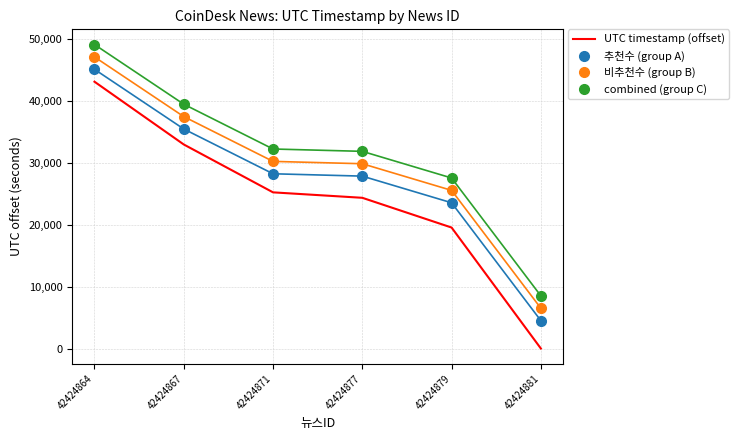

Which category has the highest value across all series?

42424864